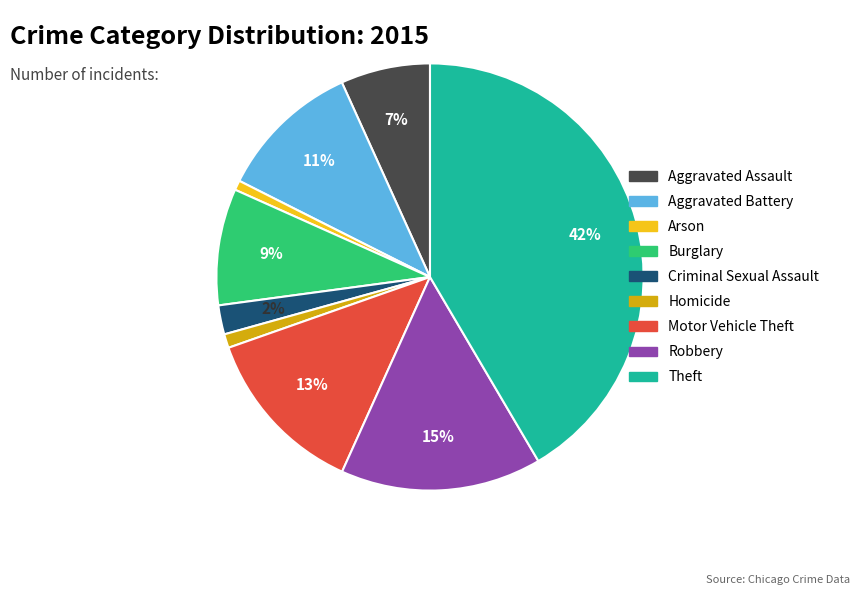

Count the number of slices in the pie.

9